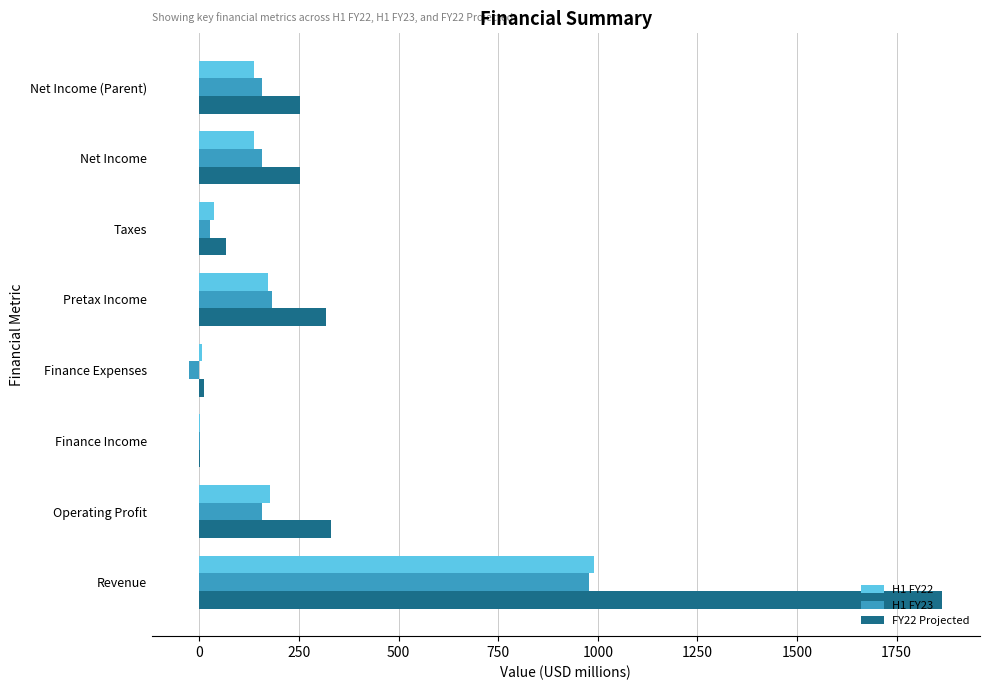

What is the highest value of the H1 FY23 series?

977.3